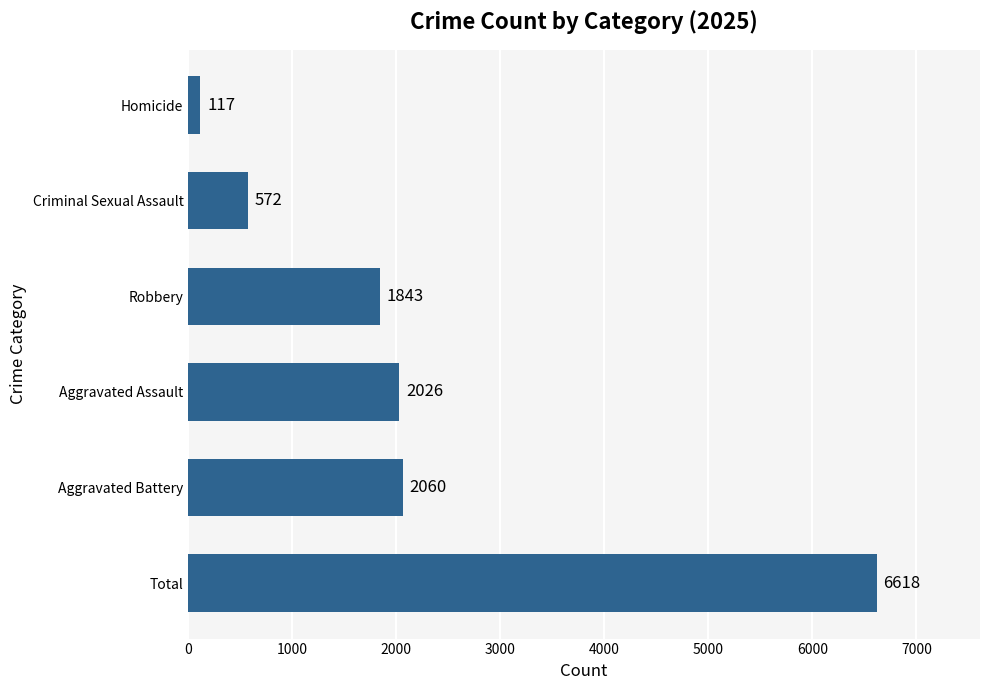

At which category does the chart reach its peak across all series?

Total